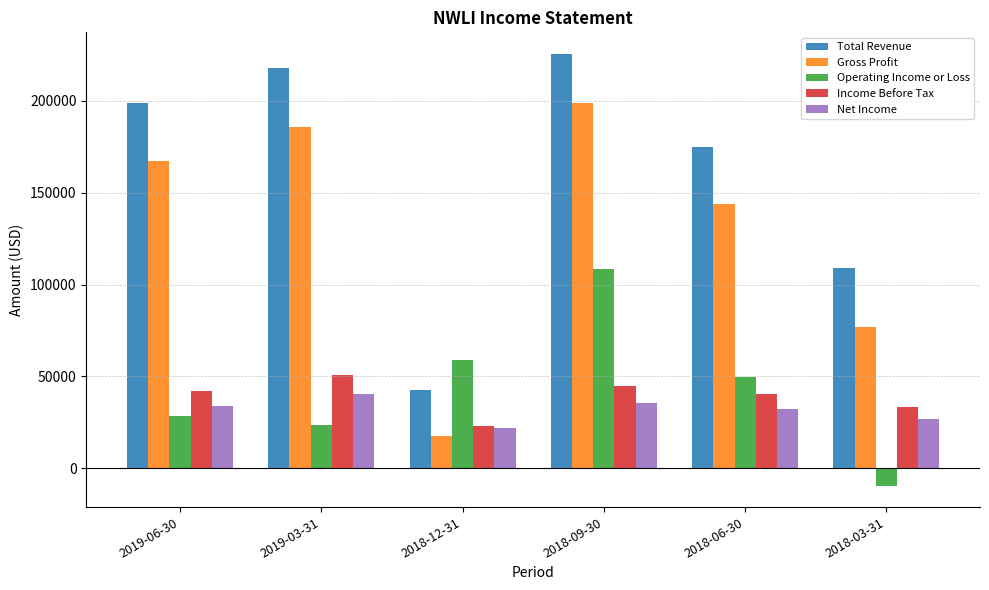

At how many categories does at least one series exceed 158000?

4